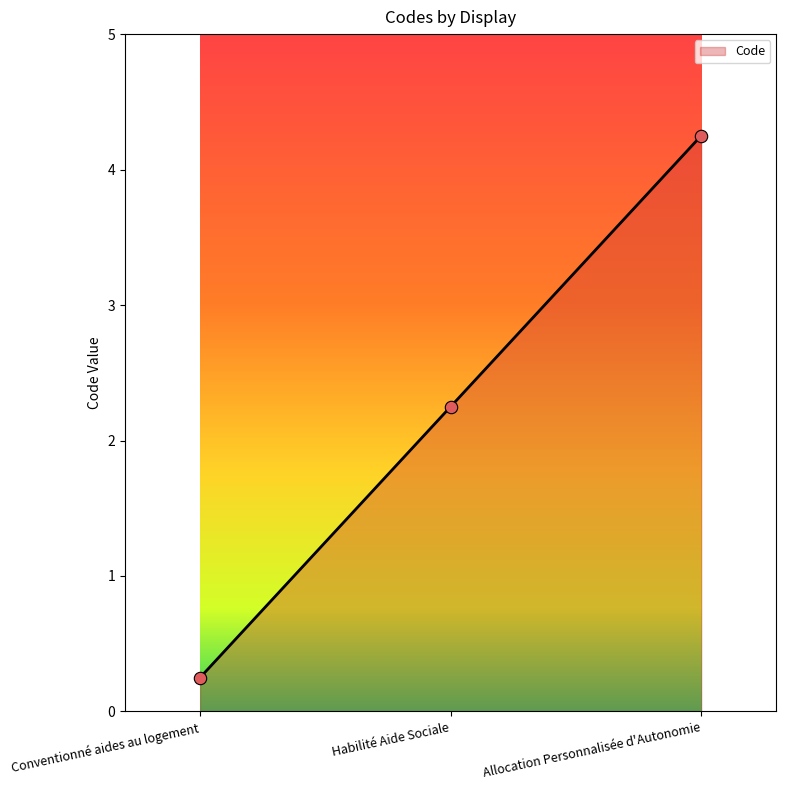

What is the maximum value shown in the chart?

4.2